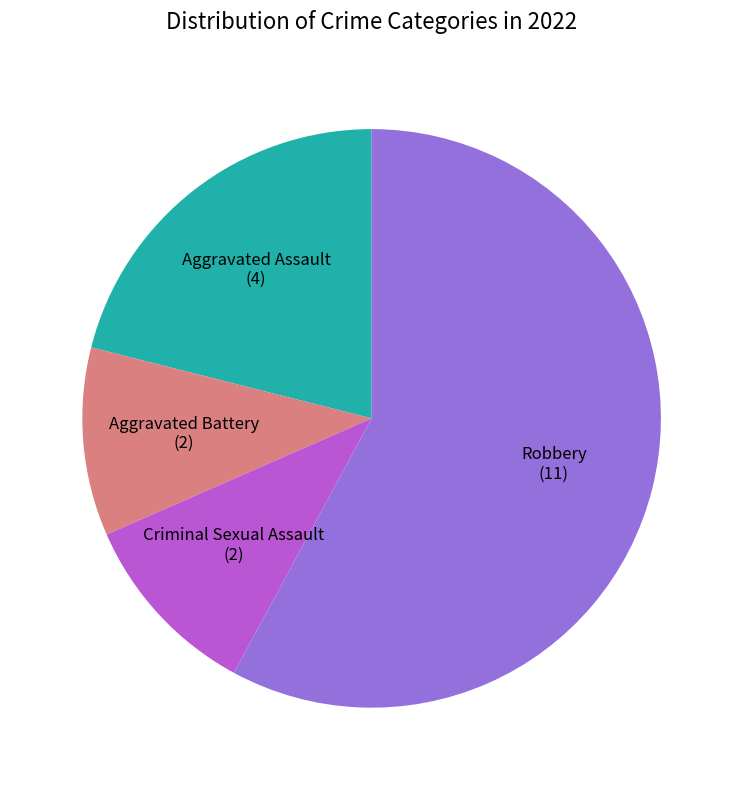

Does any single category account for the majority?

Yes